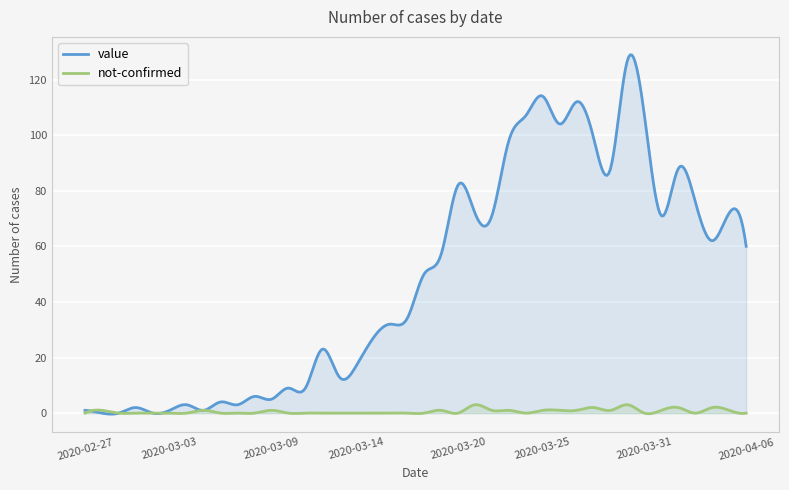

In not-confirmed, how many points are higher than both neighbors (excluding endpoints)?

18